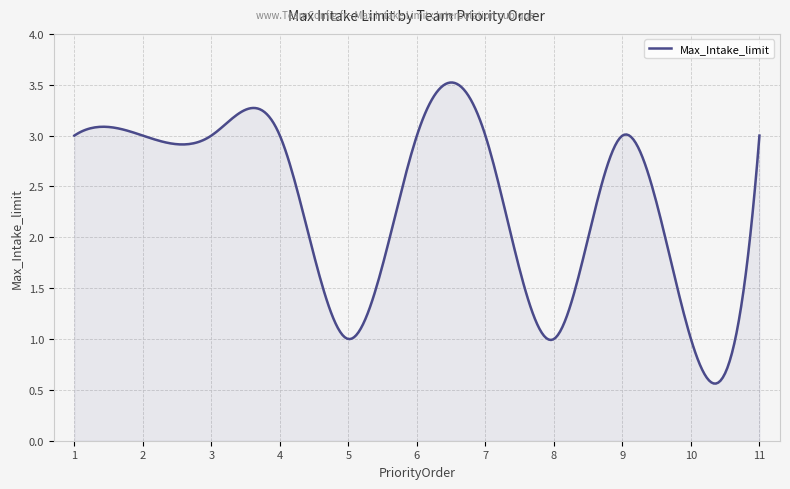

What is the minimum value shown in the chart?

0.6